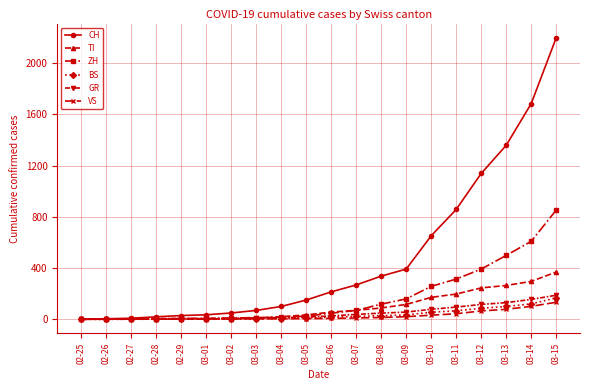

Count the number of categories in the chart.

20